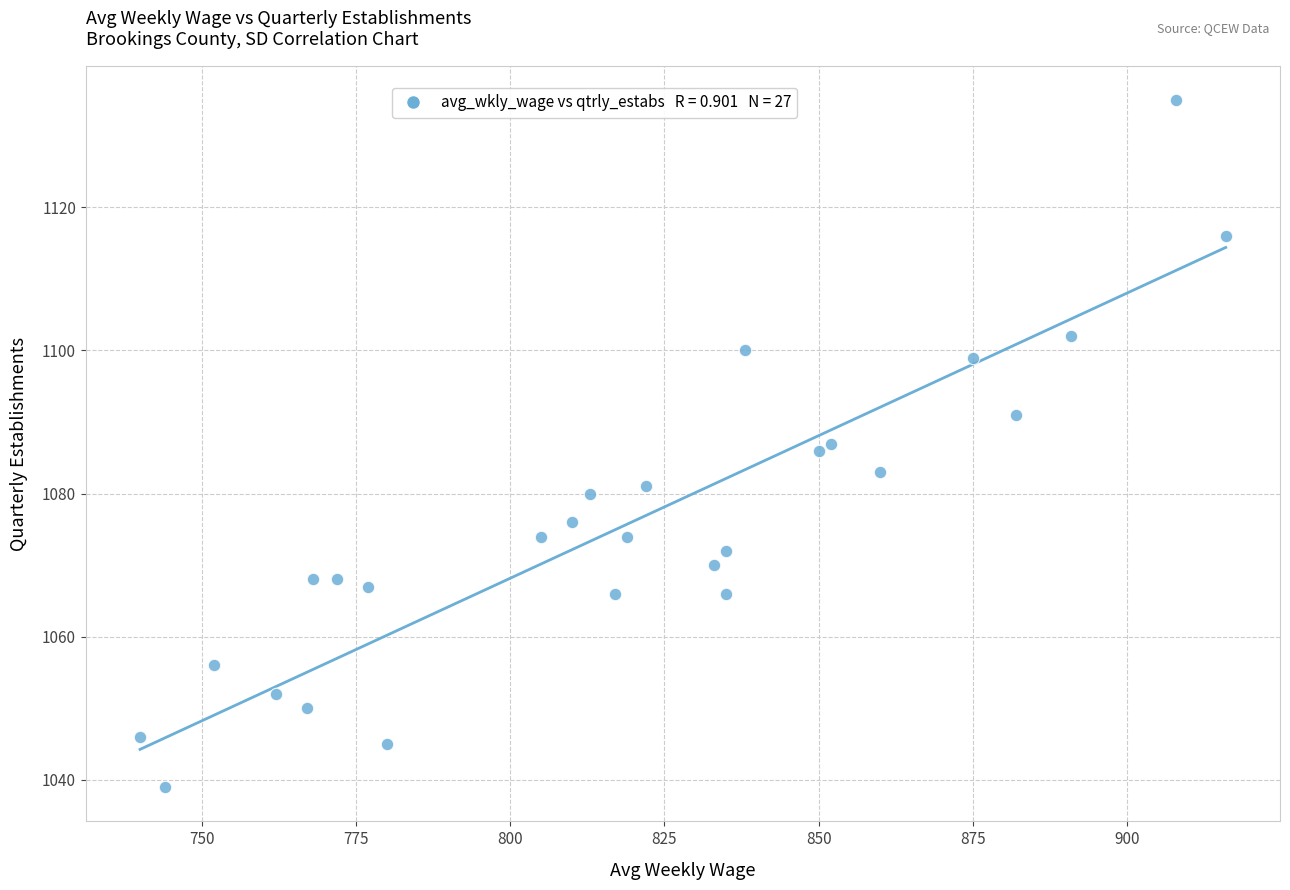

What is the range of Y values (max minus min)?

96